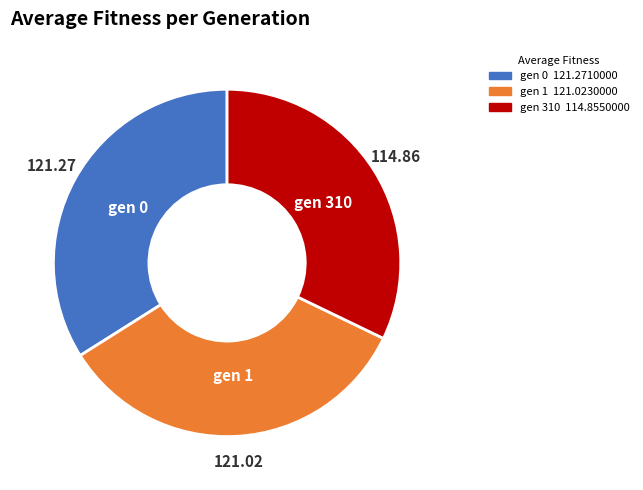

True or false: gen 1 accounts for 34% of the total.

True